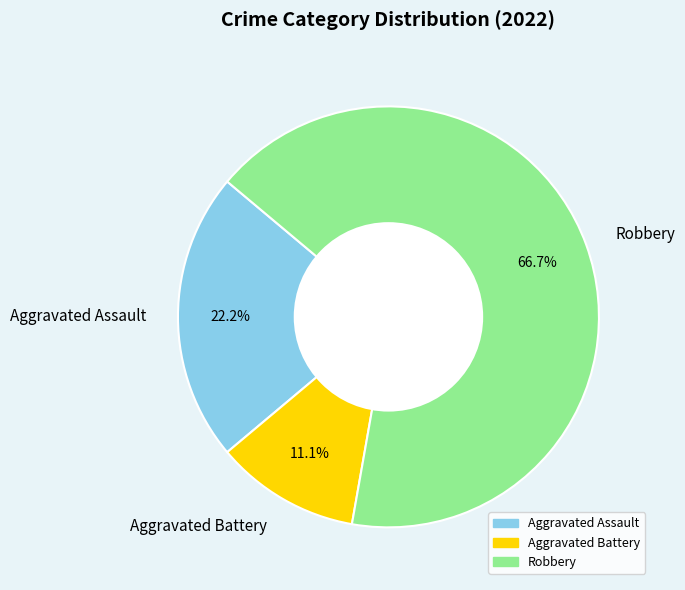

What percentage is NOT represented by Aggravated Battery?

88.9%